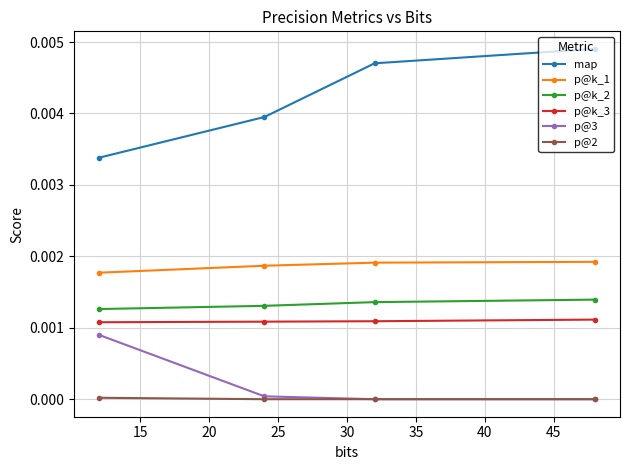

True or false: p@2 has more than 2 interior local peaks.

False